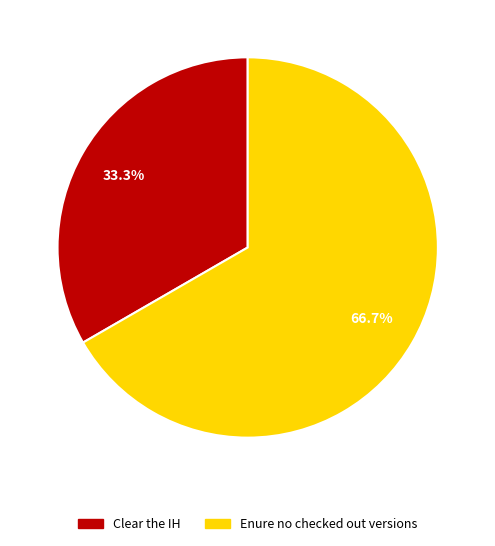

True or false: Clear the IH accounts for 33% of the total.

True